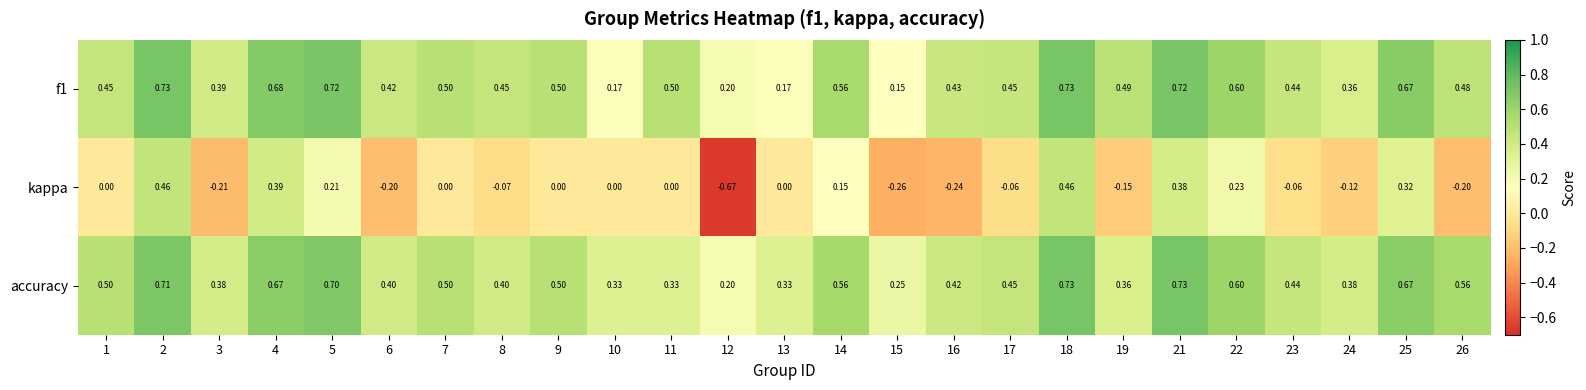

Is the value of kappa at 7 greater than the value of accuracy at 5?

No